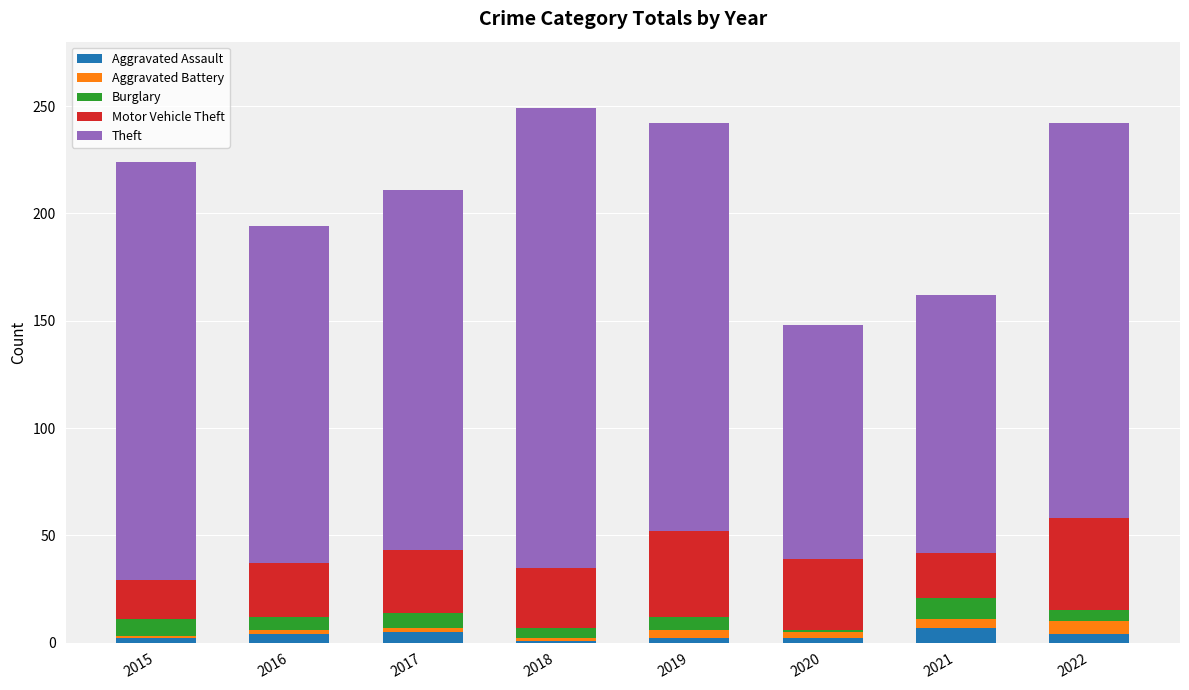

How many series are shown in this chart?

5